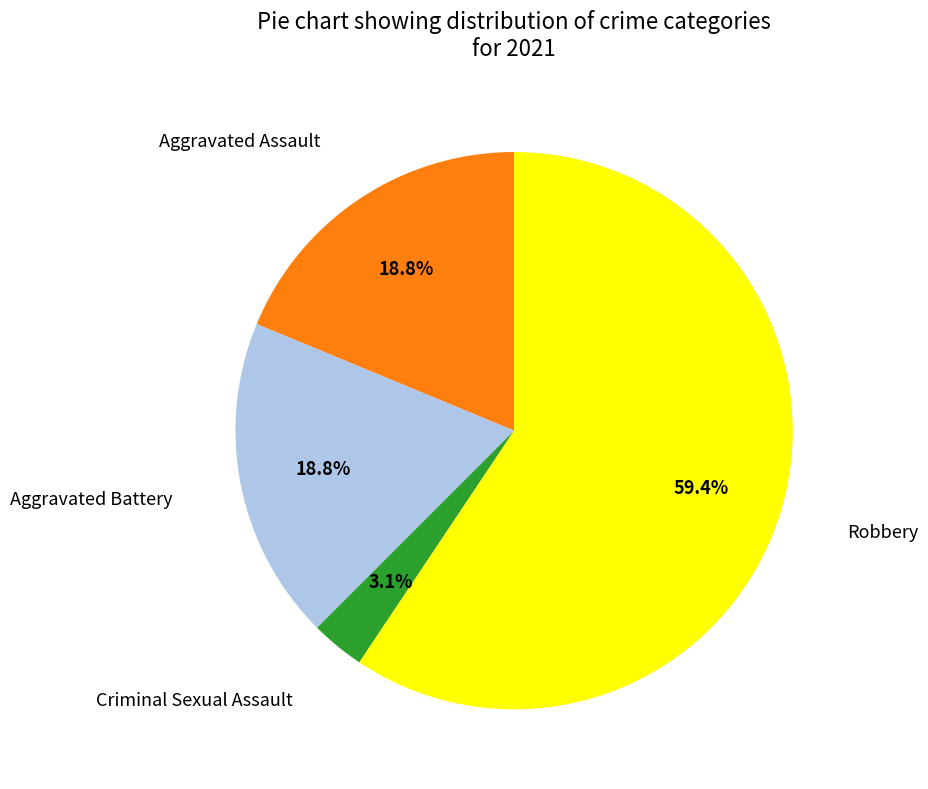

Does any single category account for the majority?

Yes